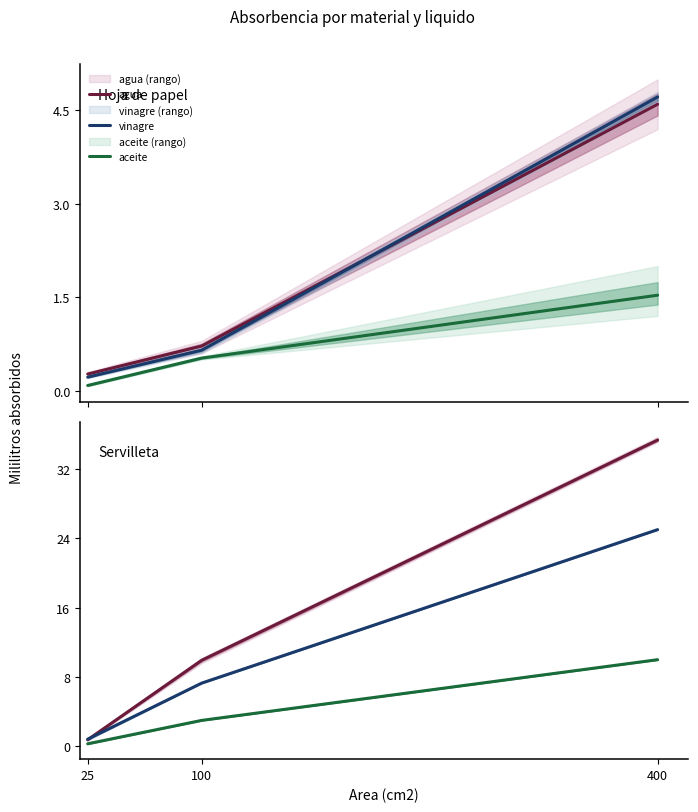

What is the difference between the highest and lowest values at 100?

6.9